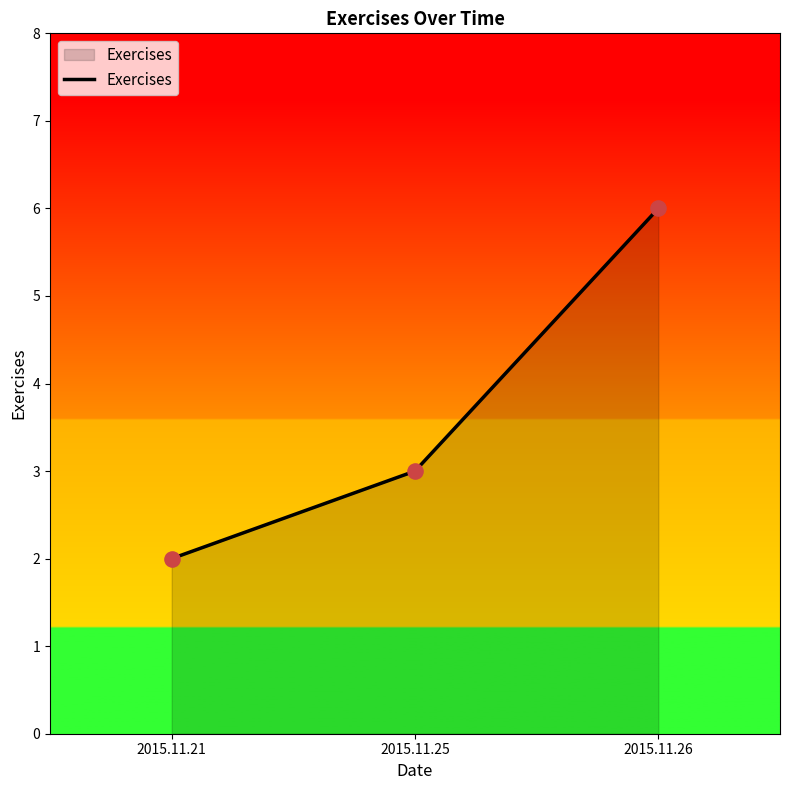

What is the change in value from 2015.11.21 to 2015.11.26?

+4